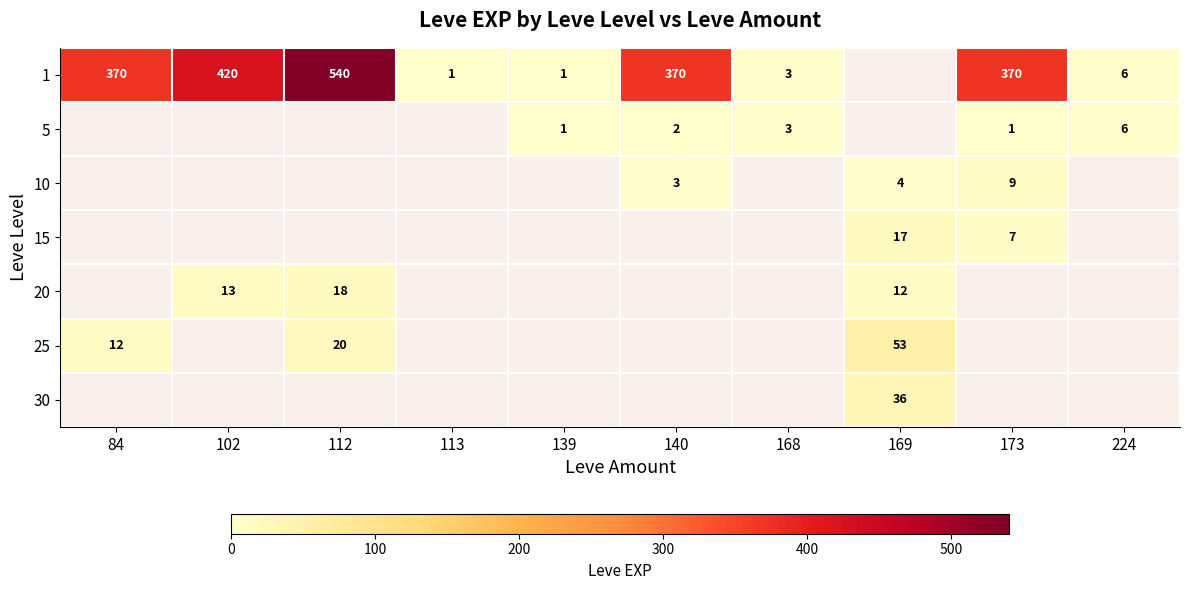

The value of 5 at 224 is 6. True or false?

True